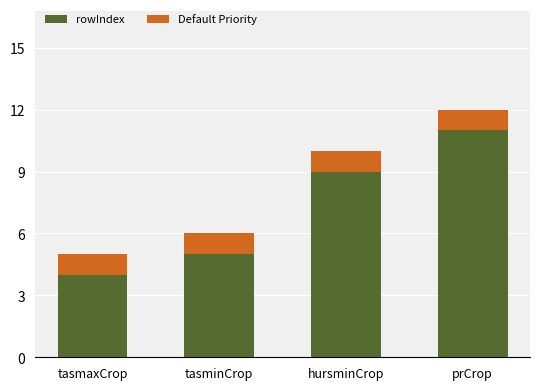

At which category is the sum across all series the highest?

prCrop